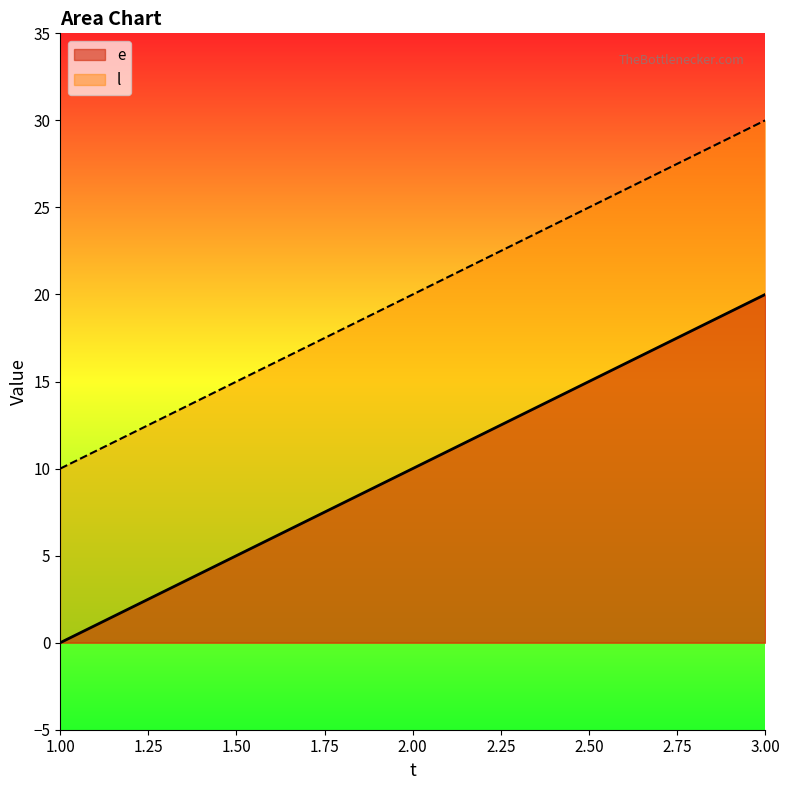

Reading left to right, extract all data points from this chart.

e: 1.00=0	2.00=10	3.00=20
l: 1.00=10	2.00=20	3.00=30